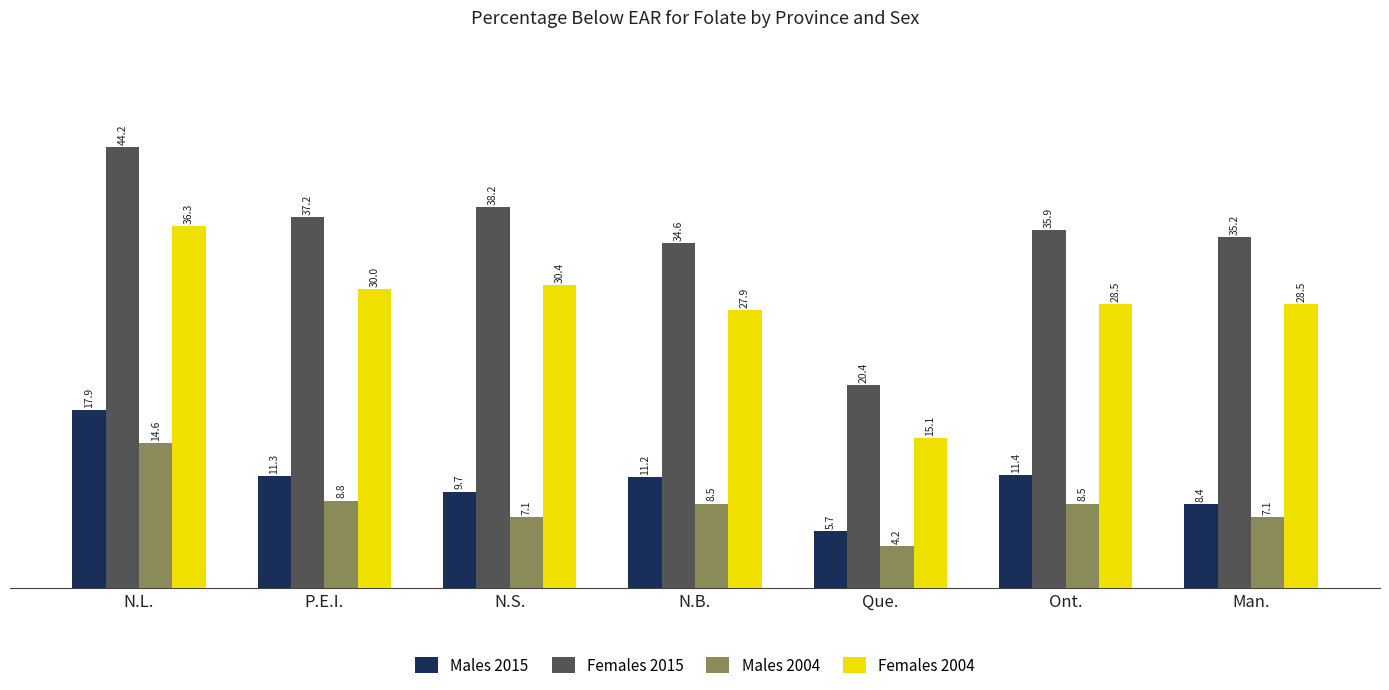

List the series in order of their peak value, lowest first.

Males 2004, Males 2015, Females 2004, Females 2015